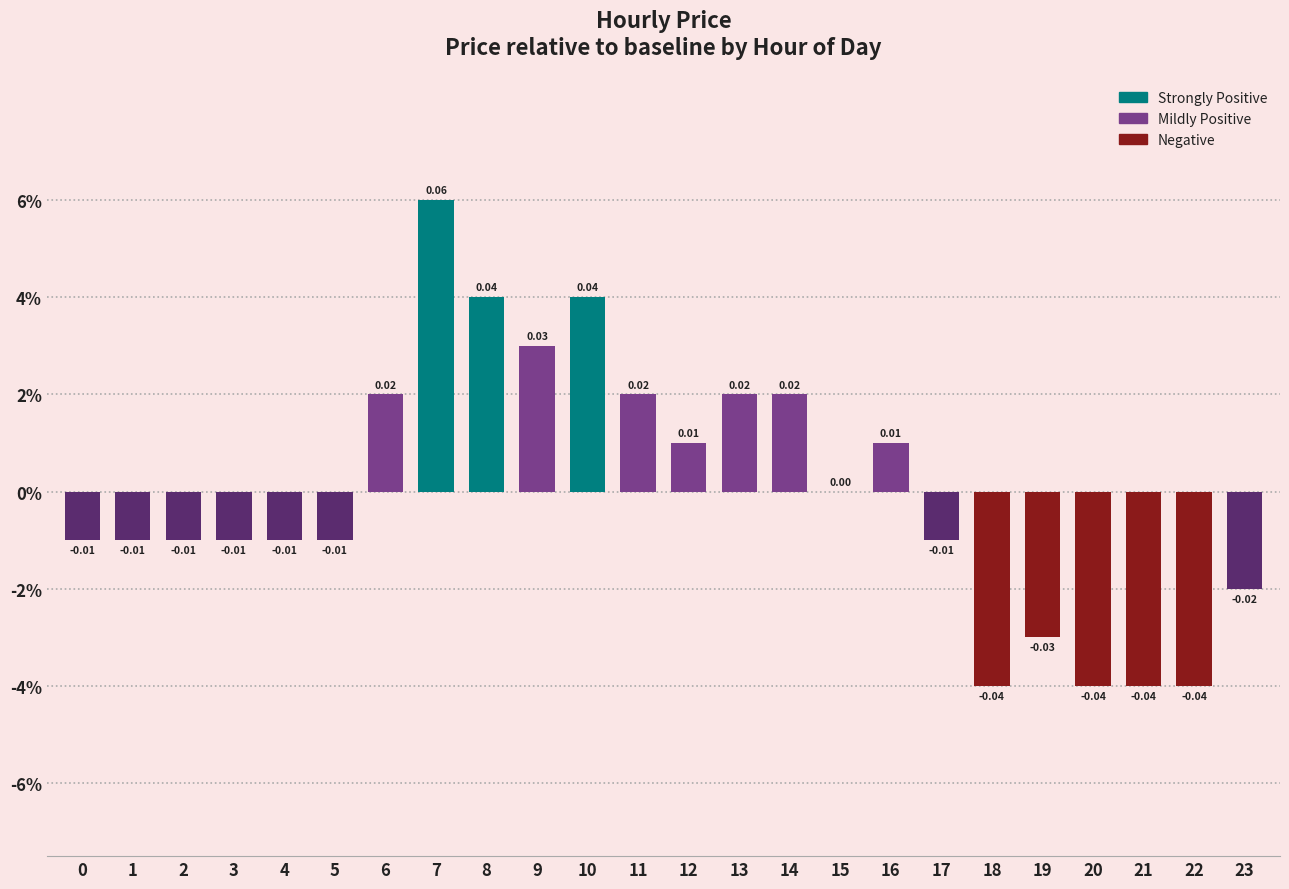

What is the difference between the second highest and second lowest values?

0.1